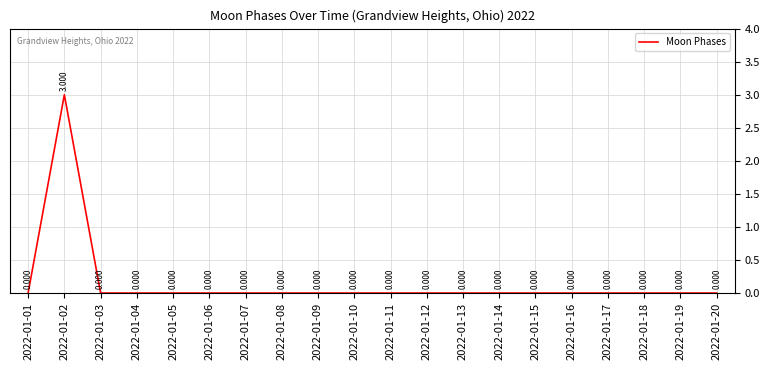

Reading left to right, extract all data points from this chart.

2022-01-01=0	2022-01-02=3	2022-01-03=0	2022-01-04=0	2022-01-05=0	2022-01-06=0	2022-01-07=0	2022-01-08=0	2022-01-09=0	2022-01-10=0	2022-01-11=0	2022-01-12=0	2022-01-13=0	2022-01-14=0	2022-01-15=0	2022-01-16=0	2022-01-17=0	2022-01-18=0	2022-01-19=0	2022-01-20=0